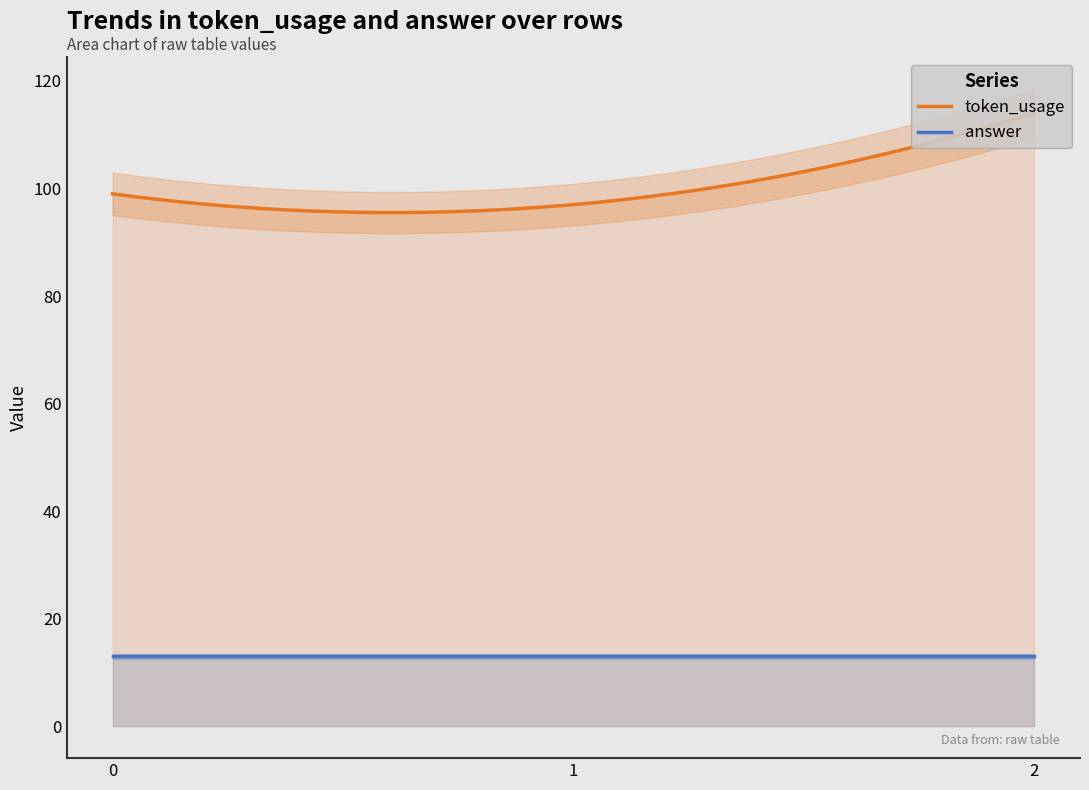

Between 0 and 2, which series saw the biggest shift?

token_usage